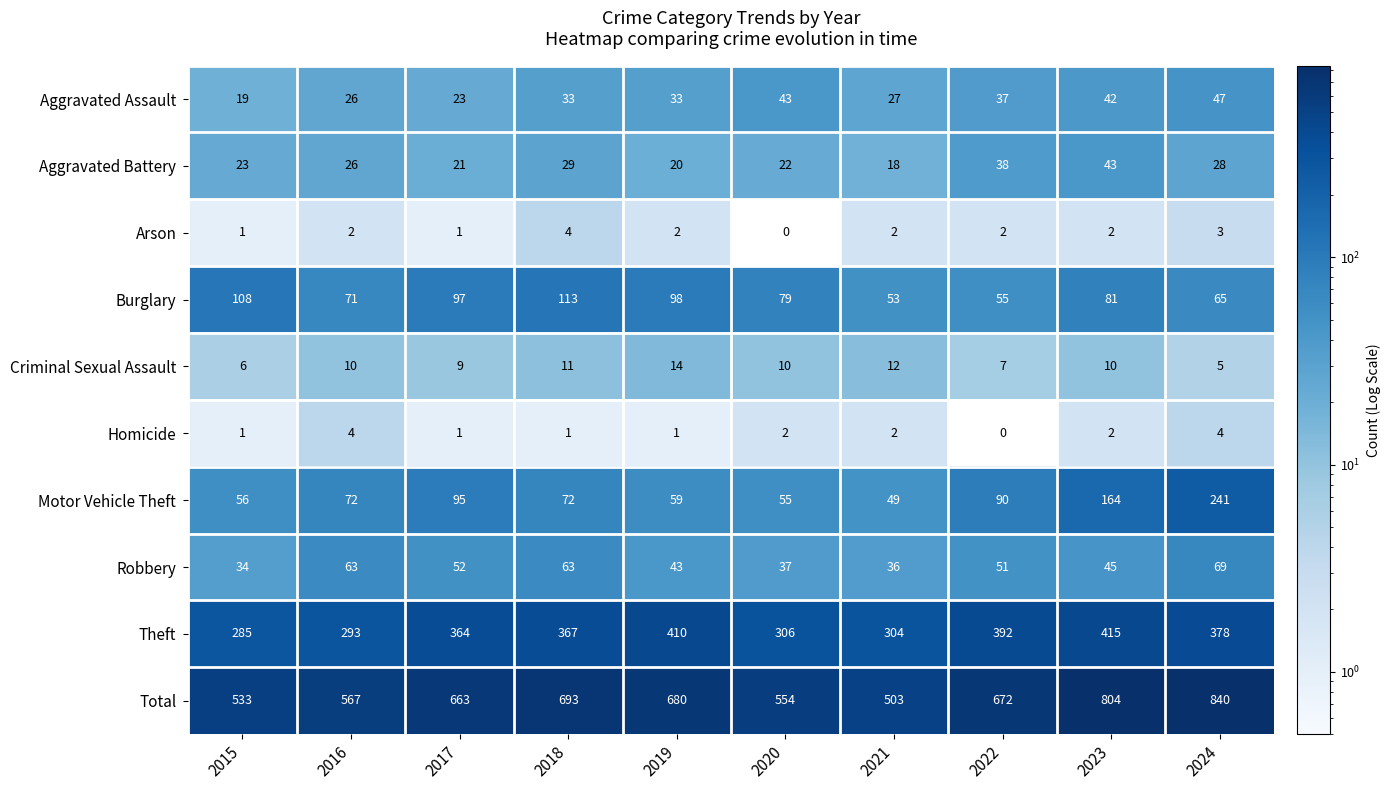

What is the total value across all series at 2019?

1360